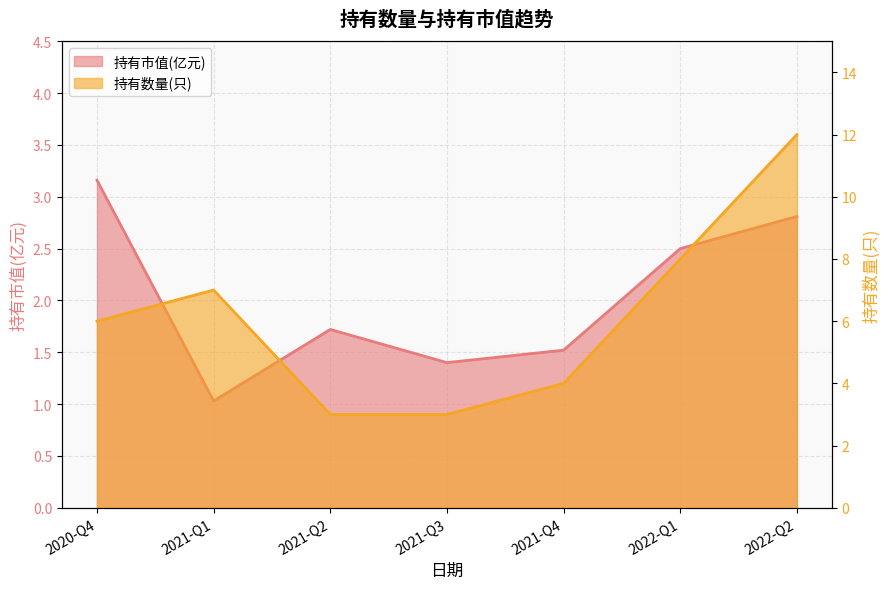

Reading right to left, what are all the values shown in this chart?

持有市值(亿元): 2022-Q2=2.8	2022-Q1=2.5	2021-Q4=1.5	2021-Q3=1.4	2021-Q2=1.7	2021-Q1=1.0	2020-Q4=3.2
持有数量(只): 2022-Q2=12.0	2022-Q1=8.0	2021-Q4=4.0	2021-Q3=3.0	2021-Q2=3.0	2021-Q1=7.0	2020-Q4=6.0